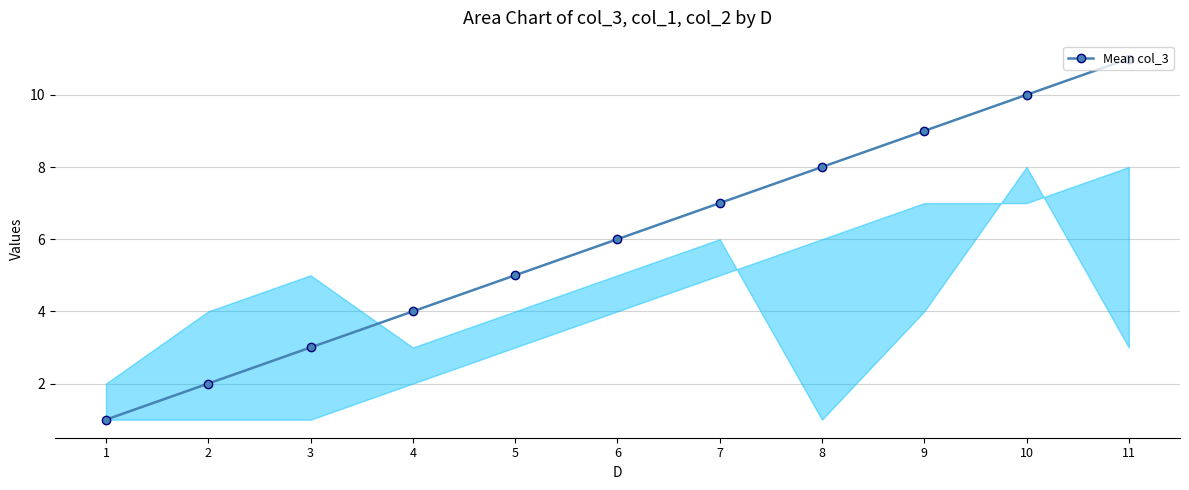

Rank the categories by value from lowest to highest.

1, 2, 3, 4, 5, 6, 7, 8, 9, 10, 11